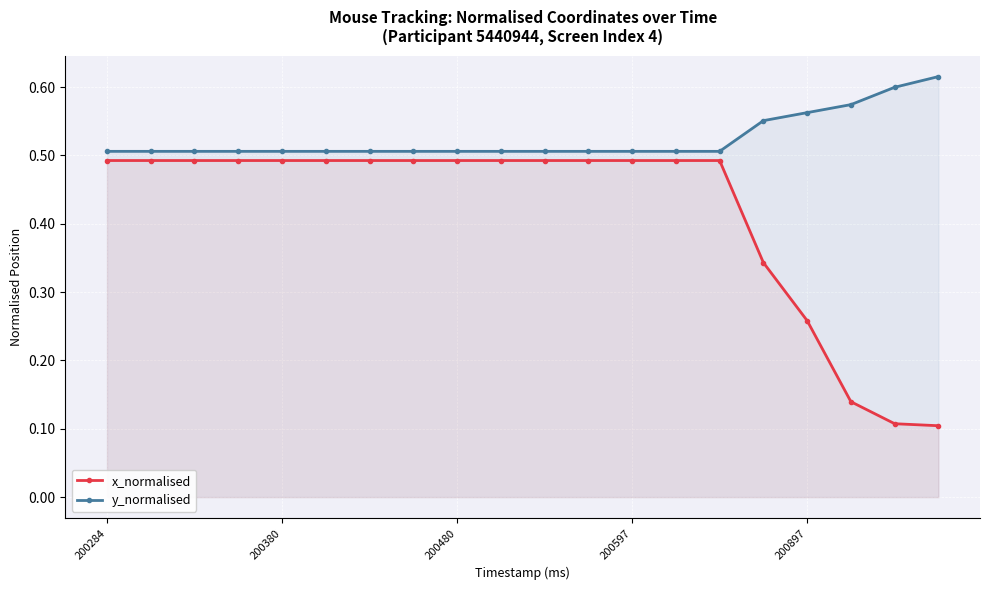

What is the sum of all x_normalised values?

8.3